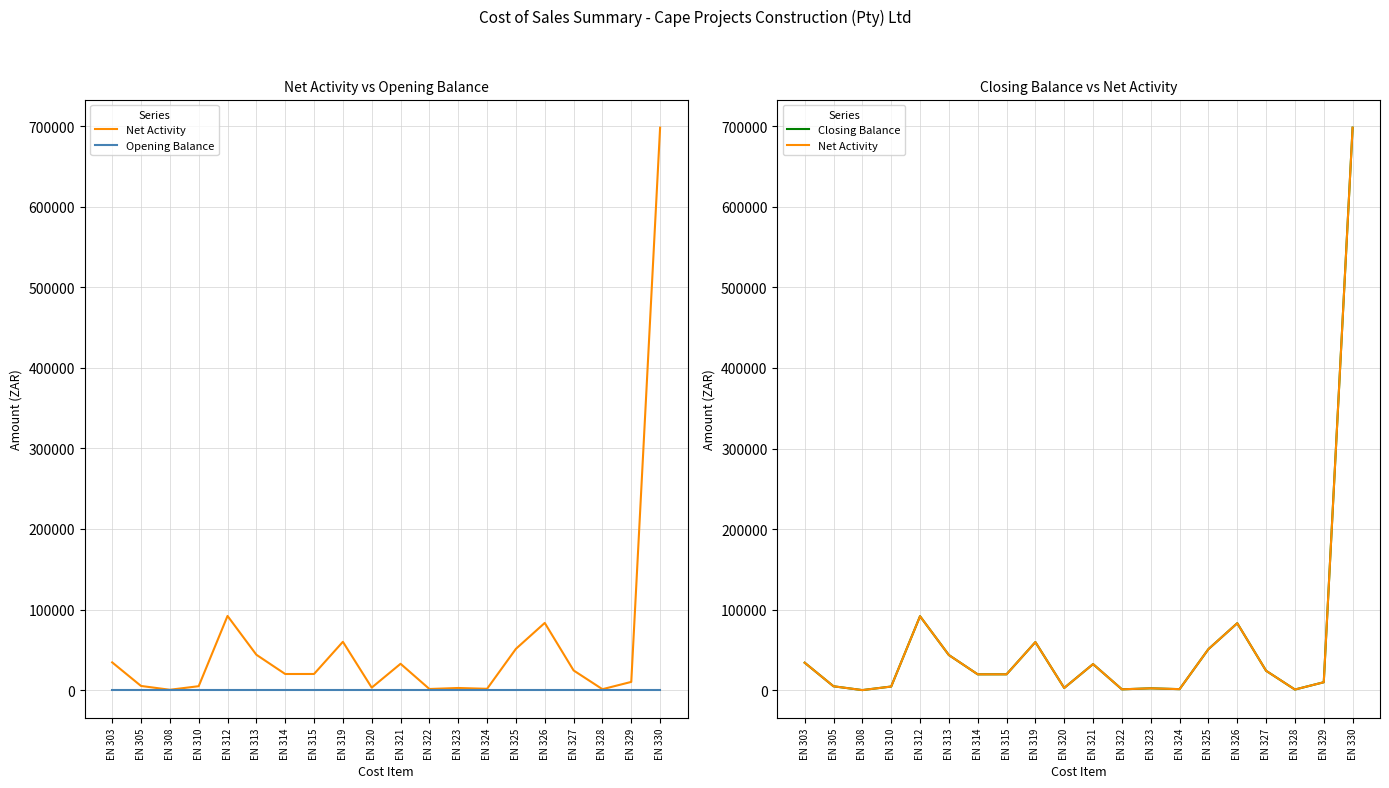

What is the sum of the Closing Balance values at EN 312 and EN 322?

93421.9